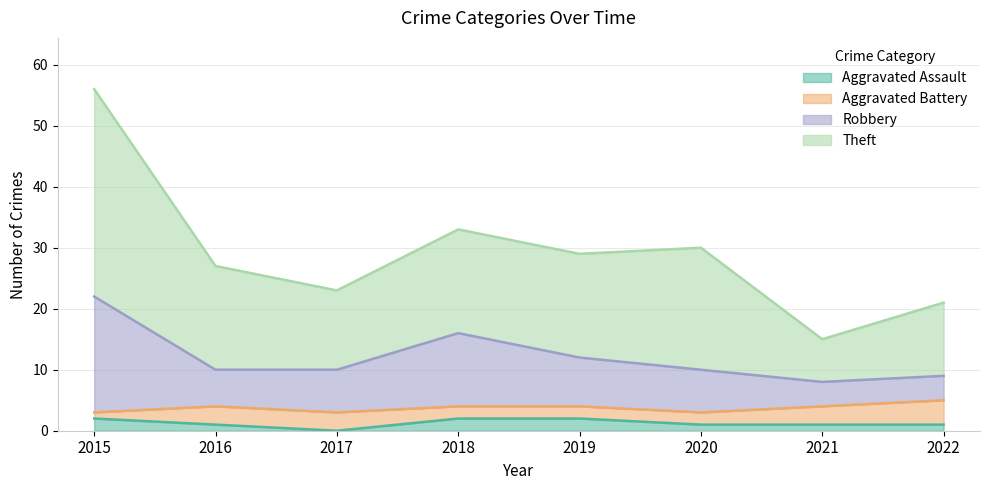

The Aggravated Assault series shows 1 at 2022. True or false?

True